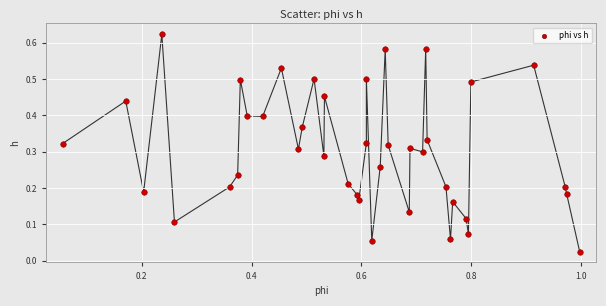

What is the range of X values (max minus min)?

0.9